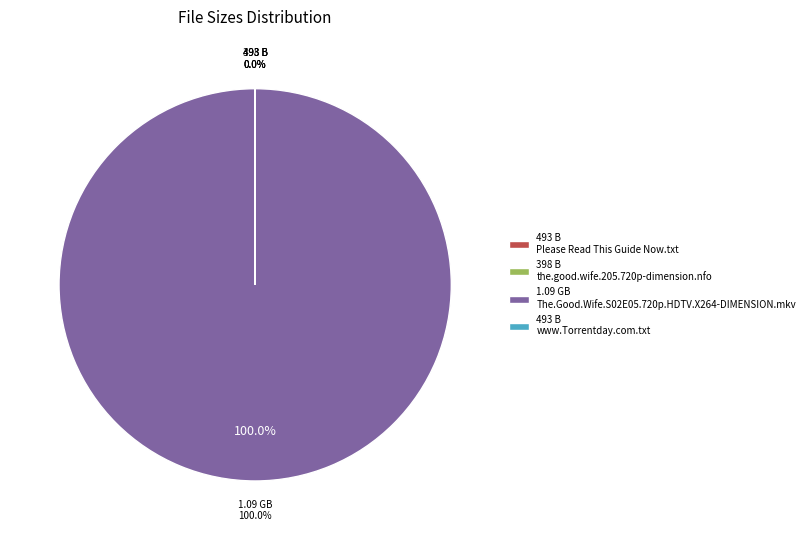

Rank the categories by value from lowest to highest.

the.good.wife.205.720p-dimension.nfo, Please Read This Guide Now.txt, www.Torrentday.com.txt, The.Good.Wife.S02E05.720p.HDTV.X264-DIMENSION.mkv